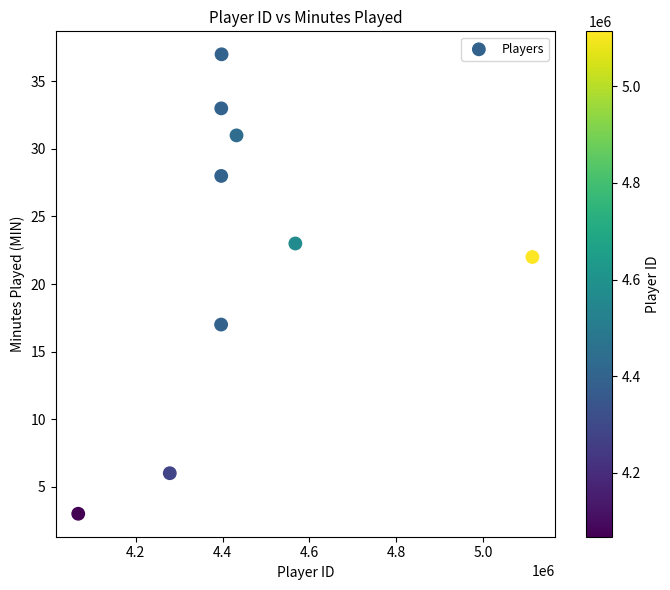

What is the average X value?

4449787